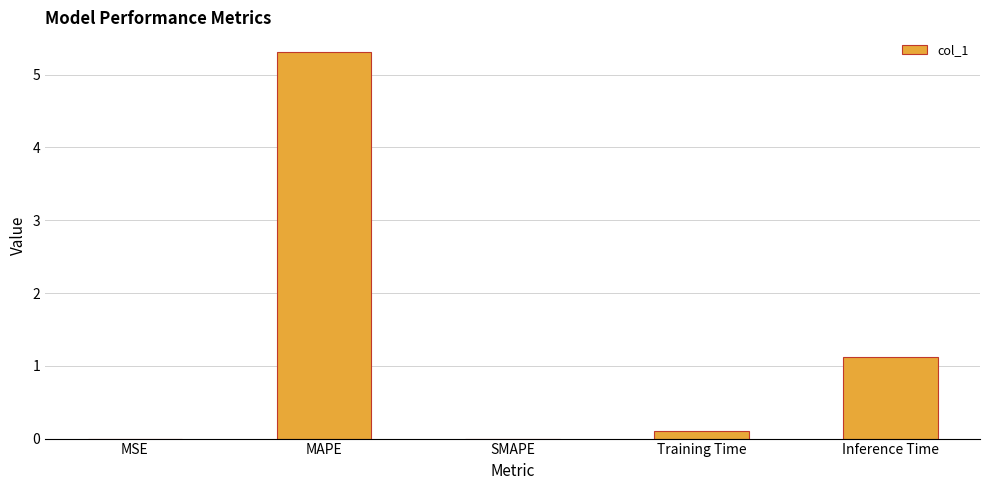

The chart shows a value of 1.1 at Inference Time. True or false?

True